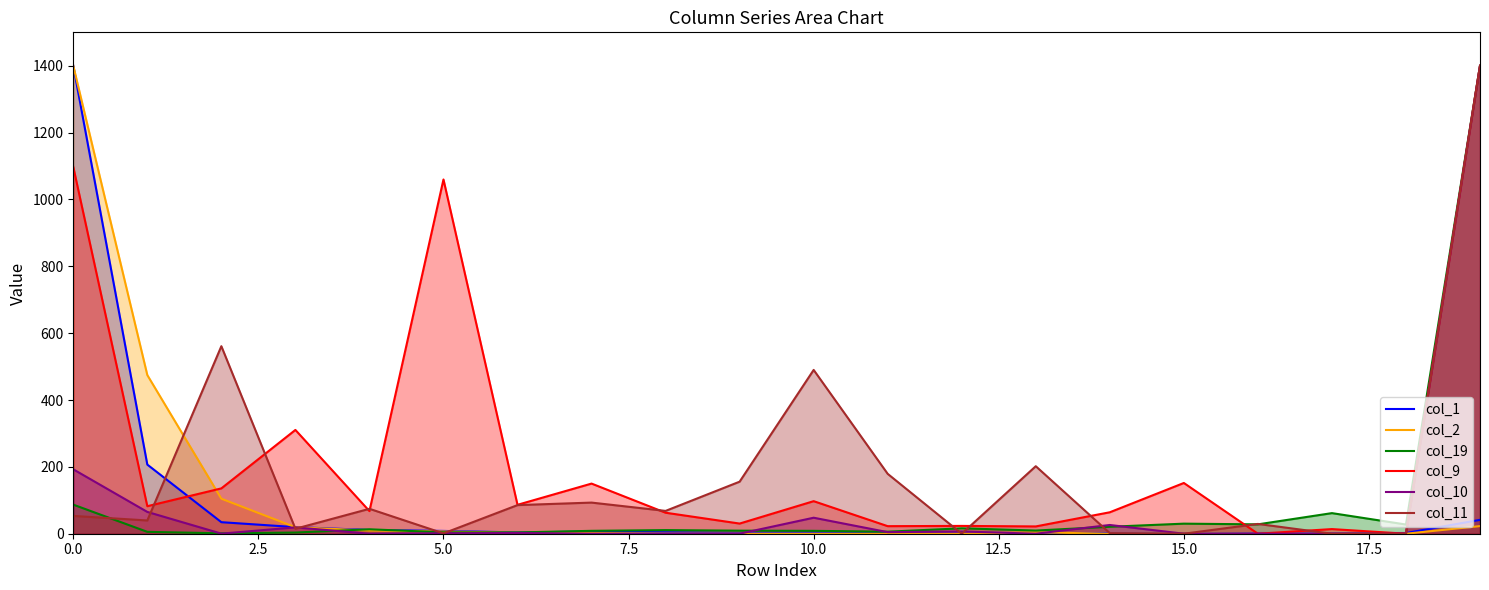

What is the maximum value shown in the chart?

1400.0